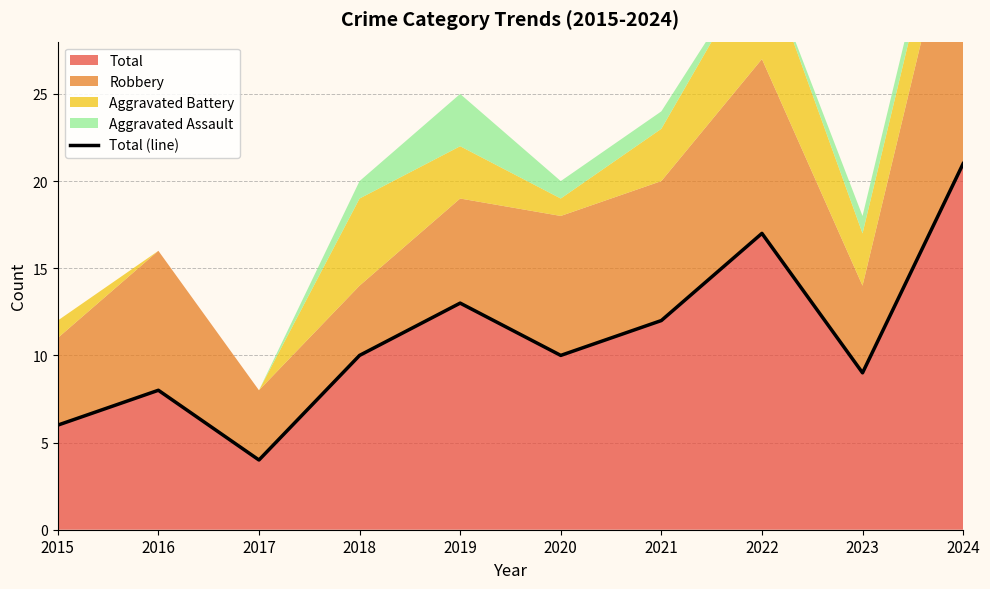

How many lines are shown in the chart?

1